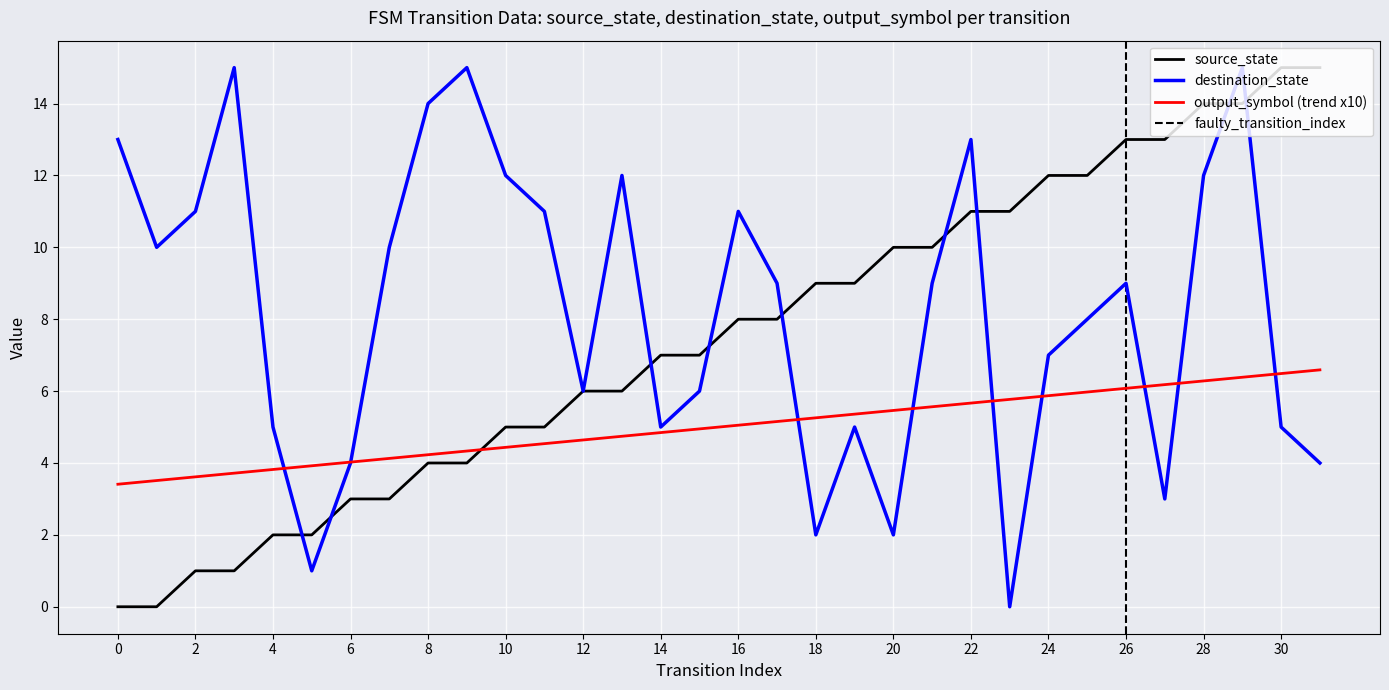

What is the sum of the destination_state values at 4 and 9?

20